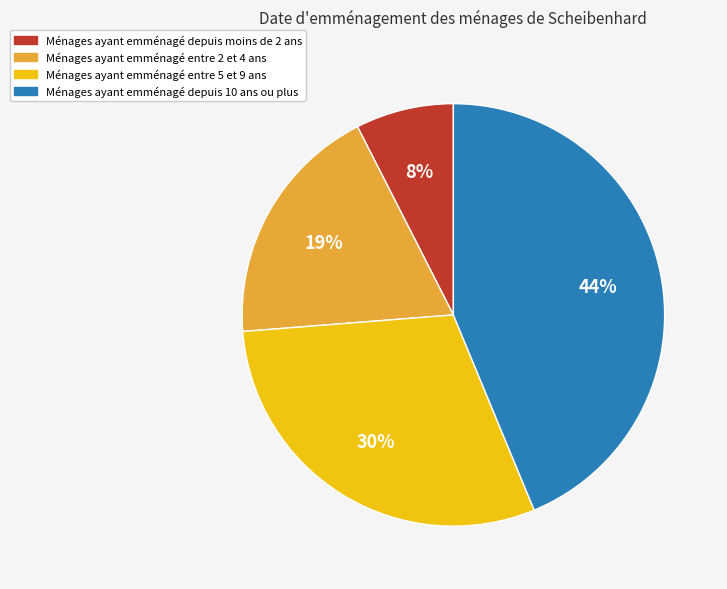

Is Ménages ayant emménagé depuis 10 ans ou plus the majority of the pie?

No